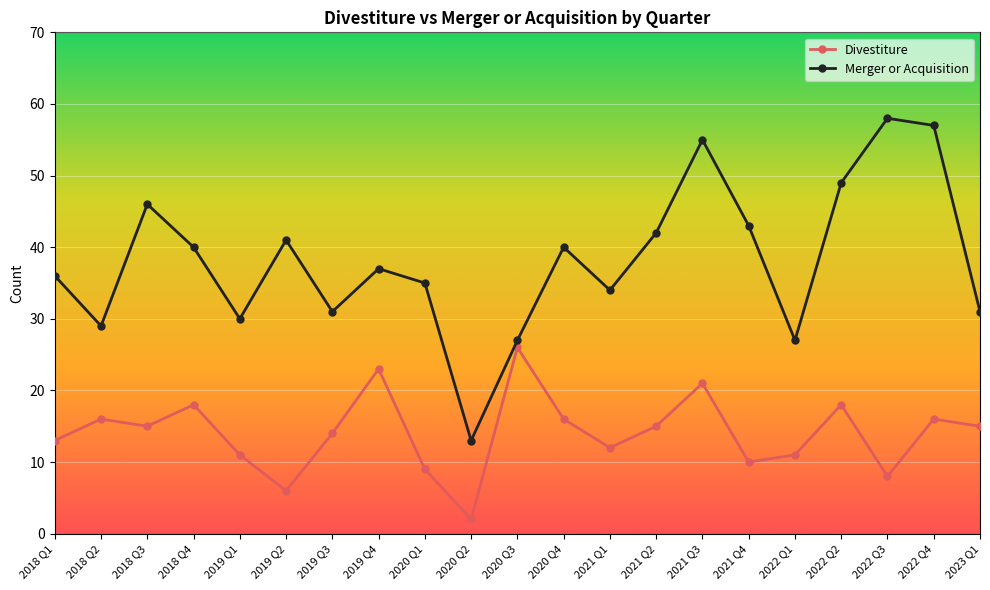

What are all the series names shown in the legend?

Divestiture, Merger or Acquisition